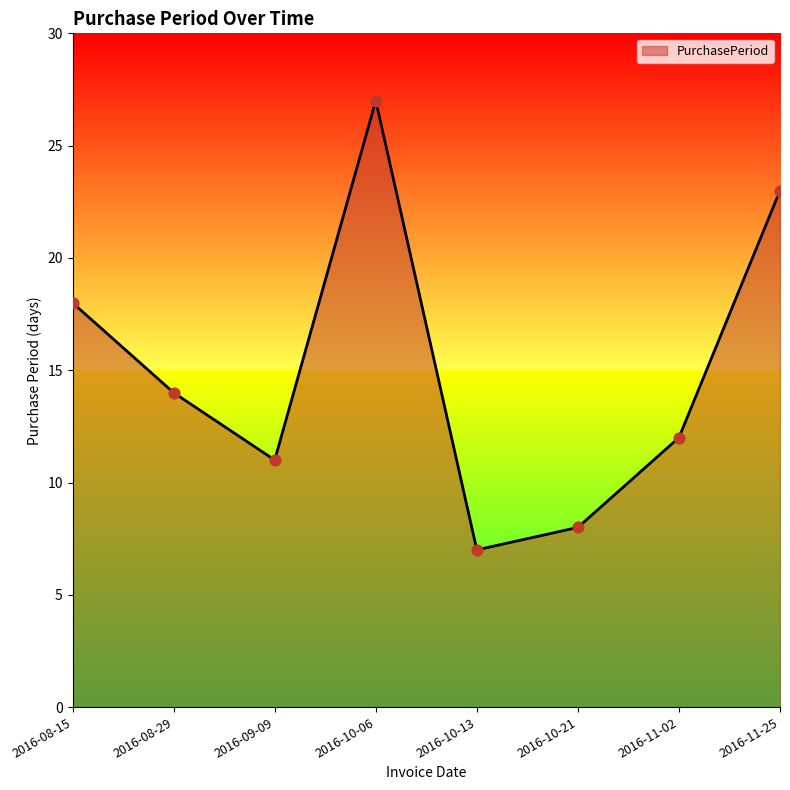

What is the change in value from 2016-09-09 to 2016-11-02?

+1